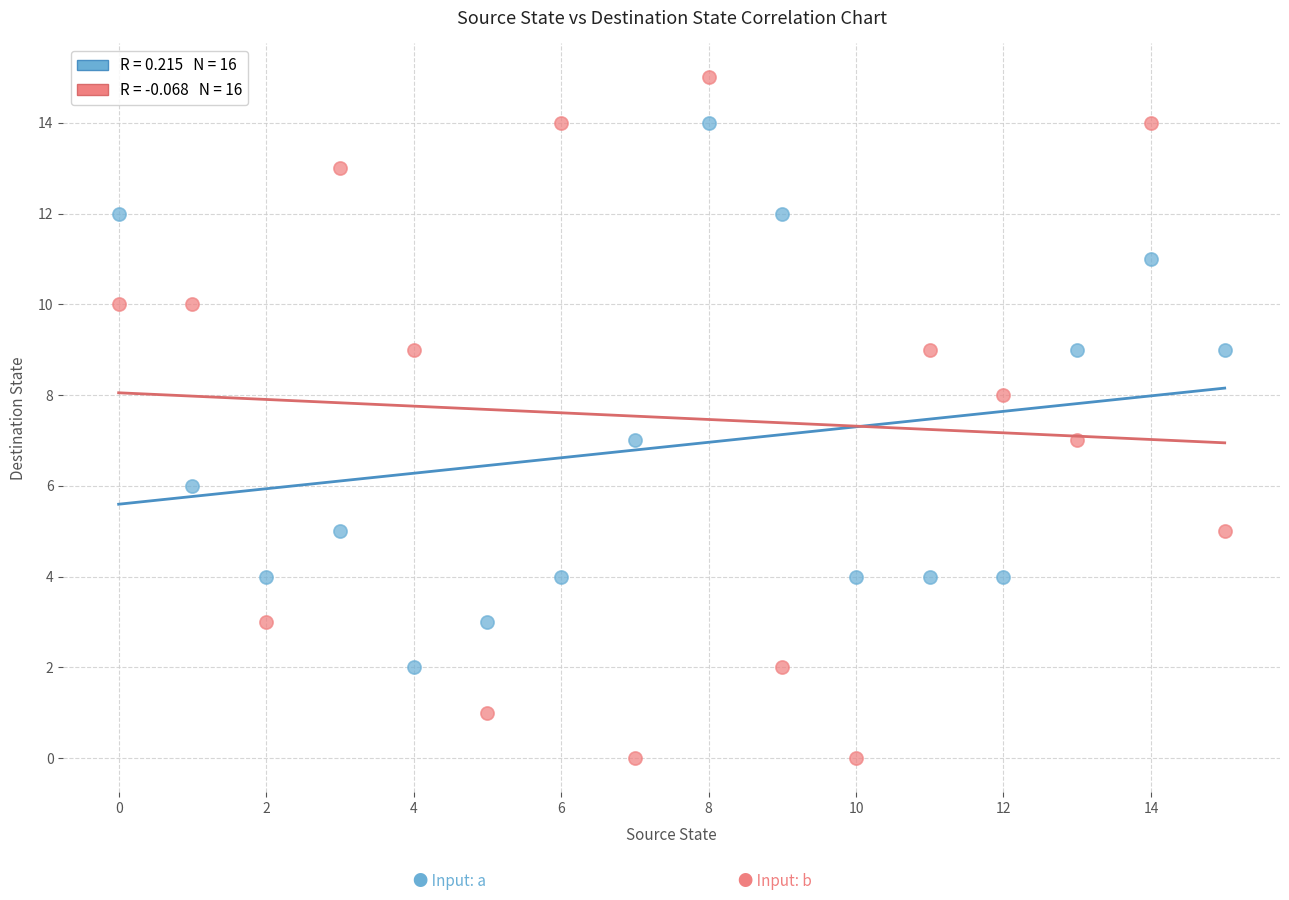

Across all data points, what is the range of Y values (max minus min)?

15